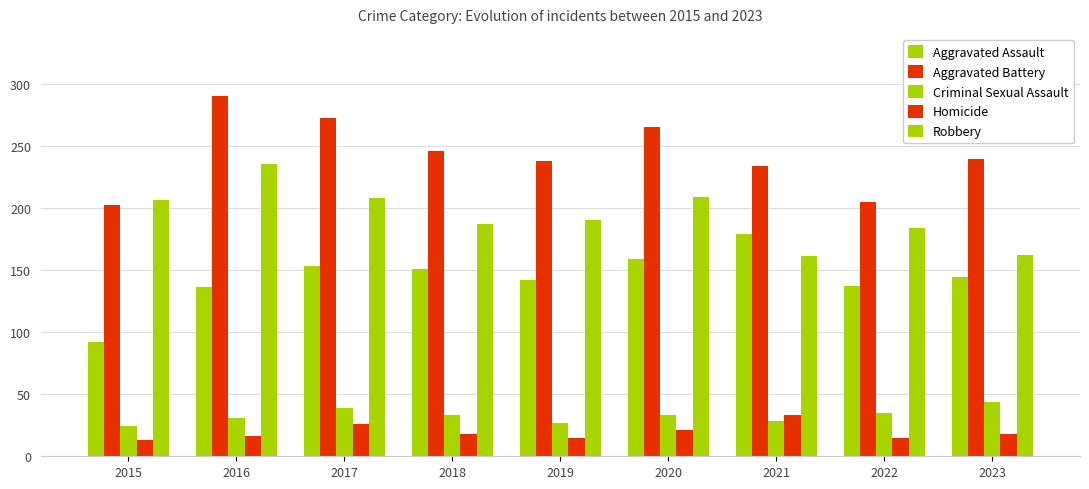

What is the spread (max minus min) of values at 2016?

274